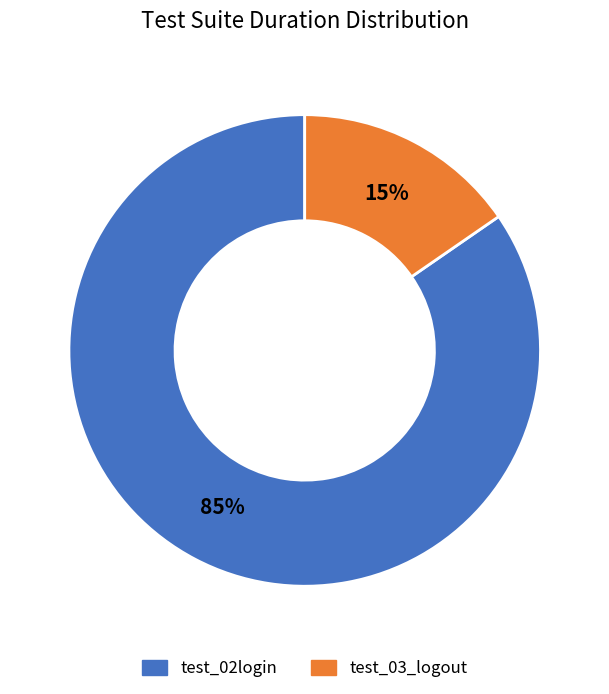

What percentage is the test_02login slice, to the nearest percent?

85%